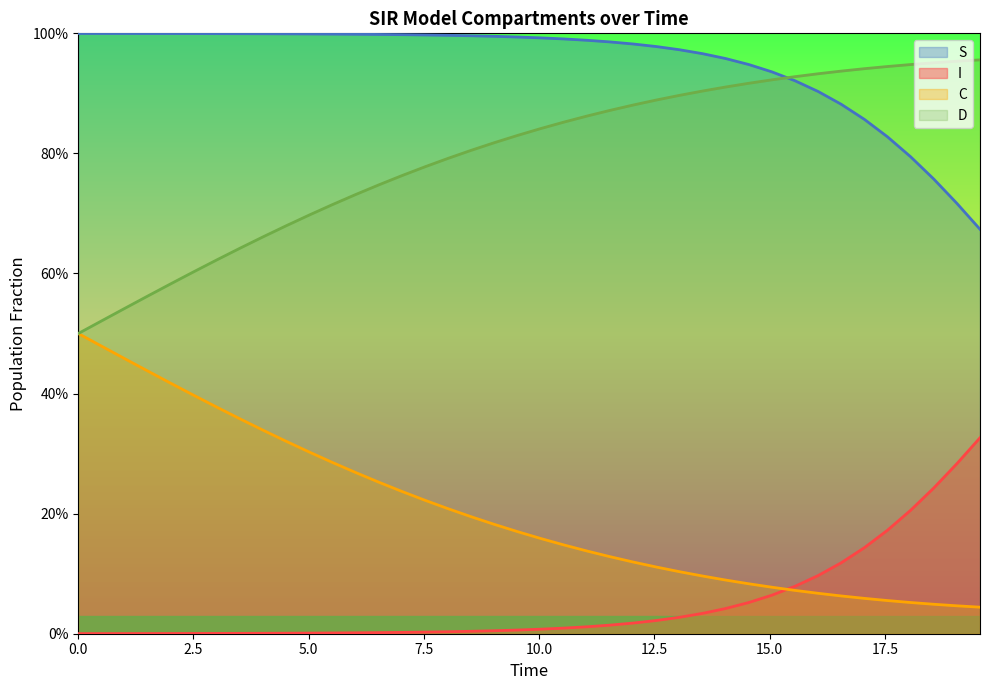

Does the chart display data point markers on the line(s)?

No